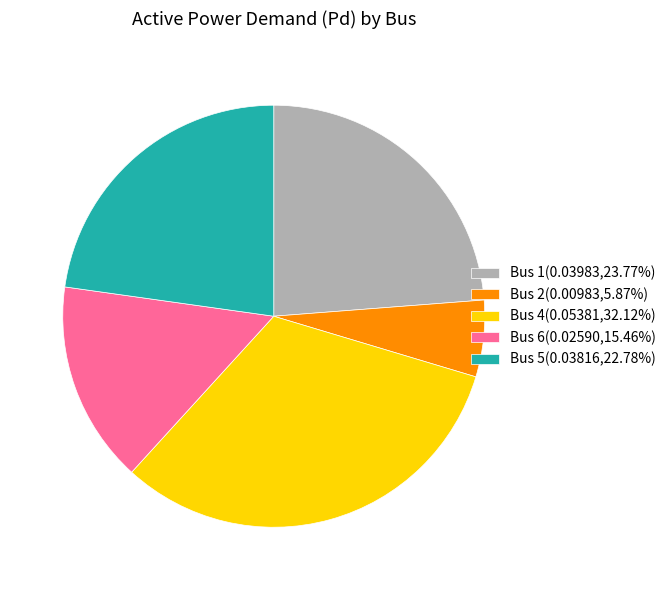

Is there any slice that represents more than half of the pie?

No